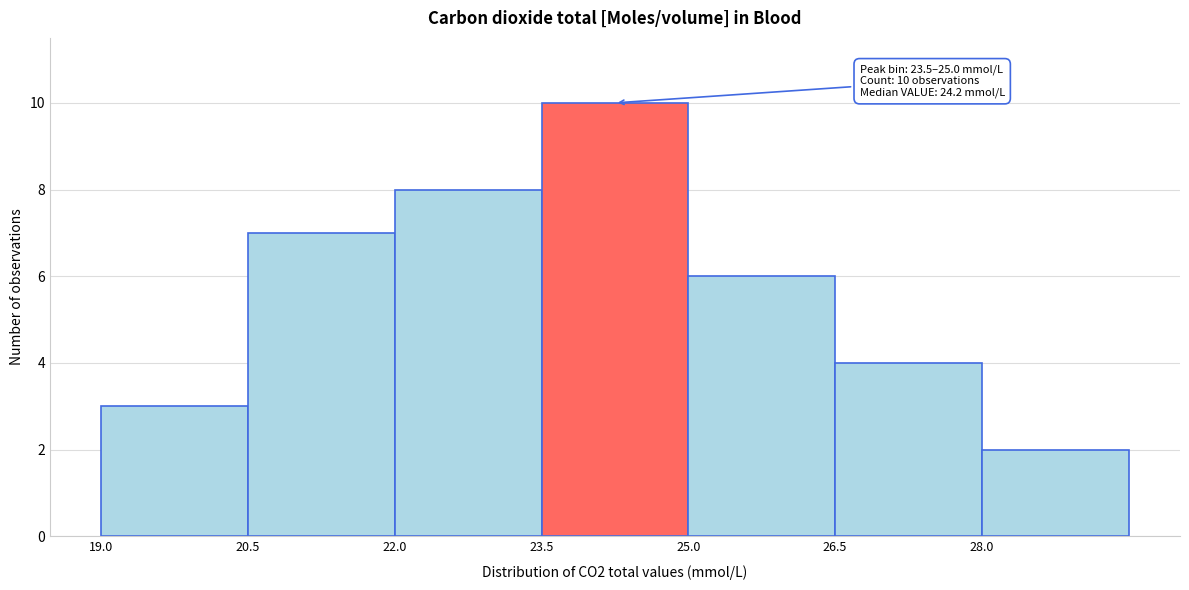

Which range on the x-axis has the tallest bar?

23.5 to 25.0